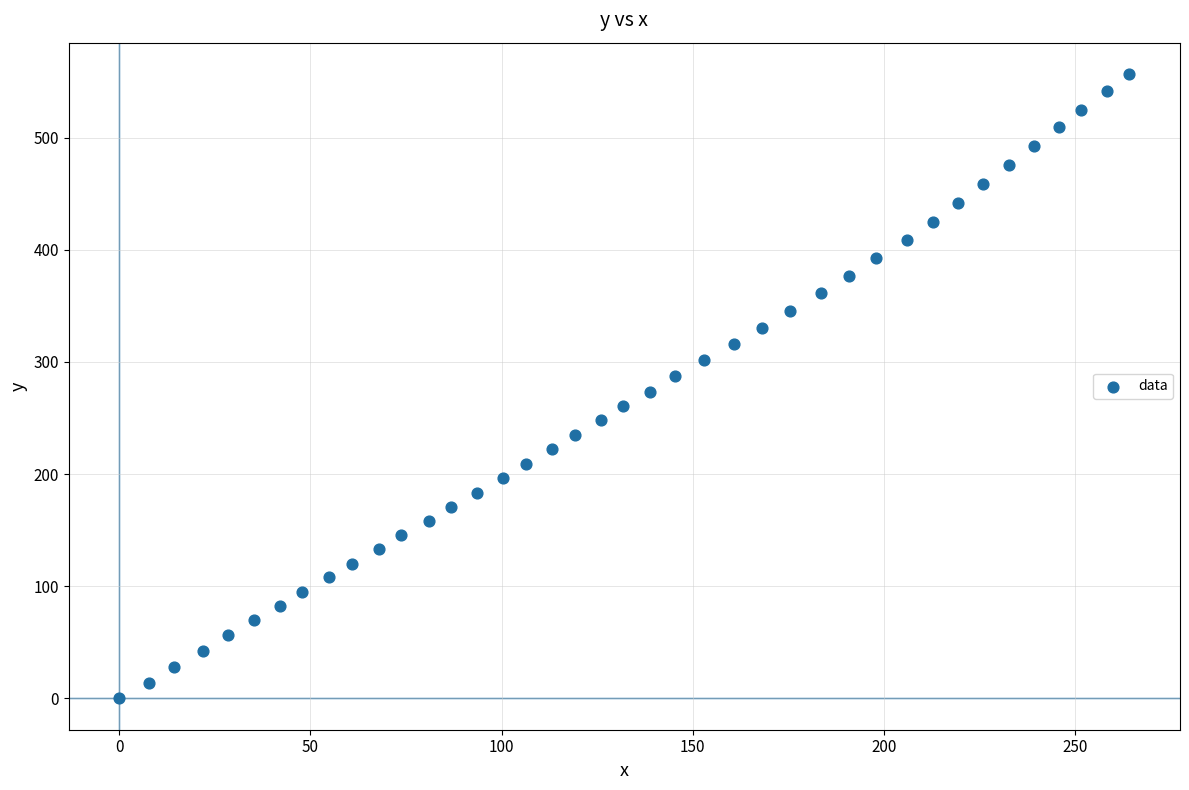

What is the range of X values (max minus min)?

264.3